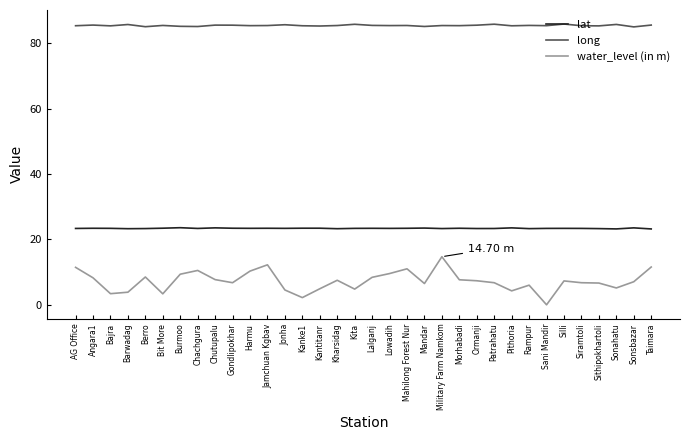

Which category has the lowest value in the water_level (in m) series?

Sani Mandir